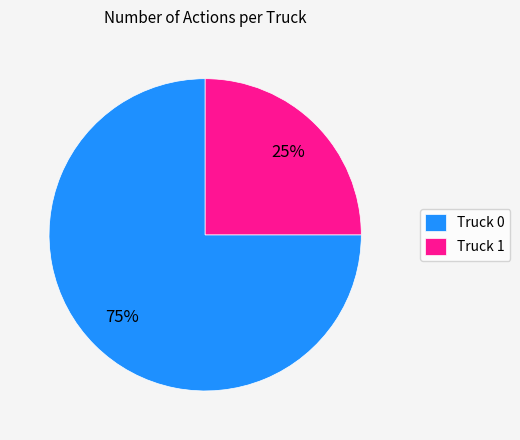

Count the number of slices in the pie.

2